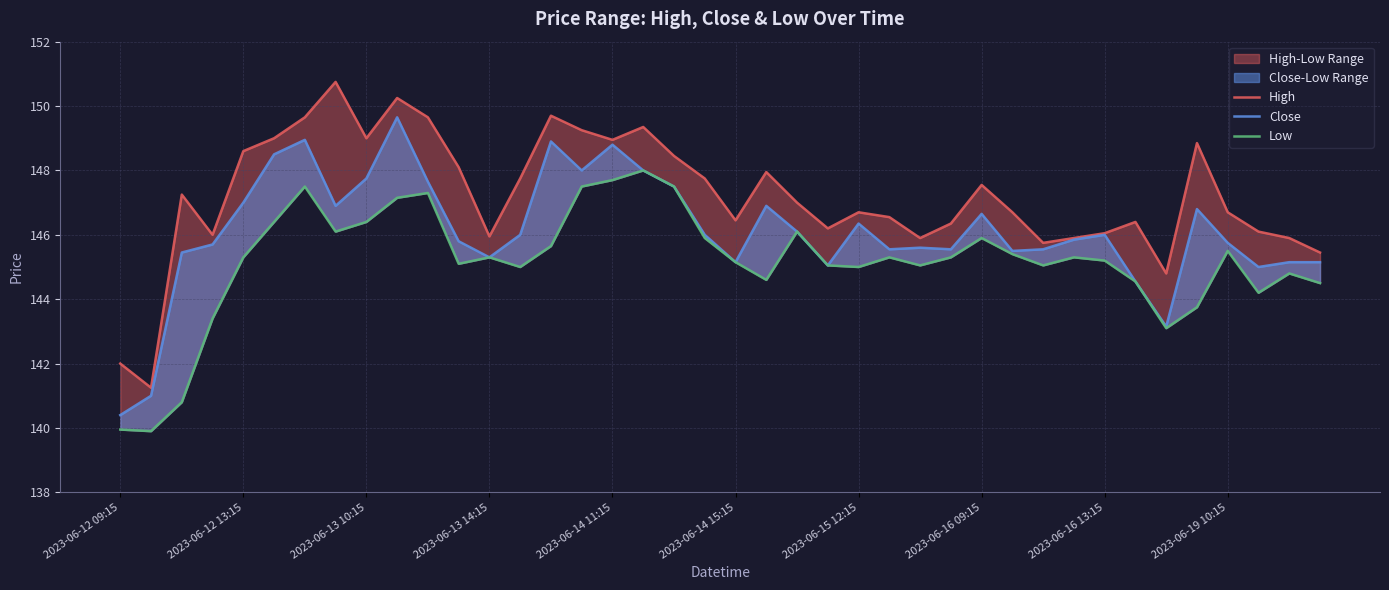

True or false: Close and High cross at least once.

False